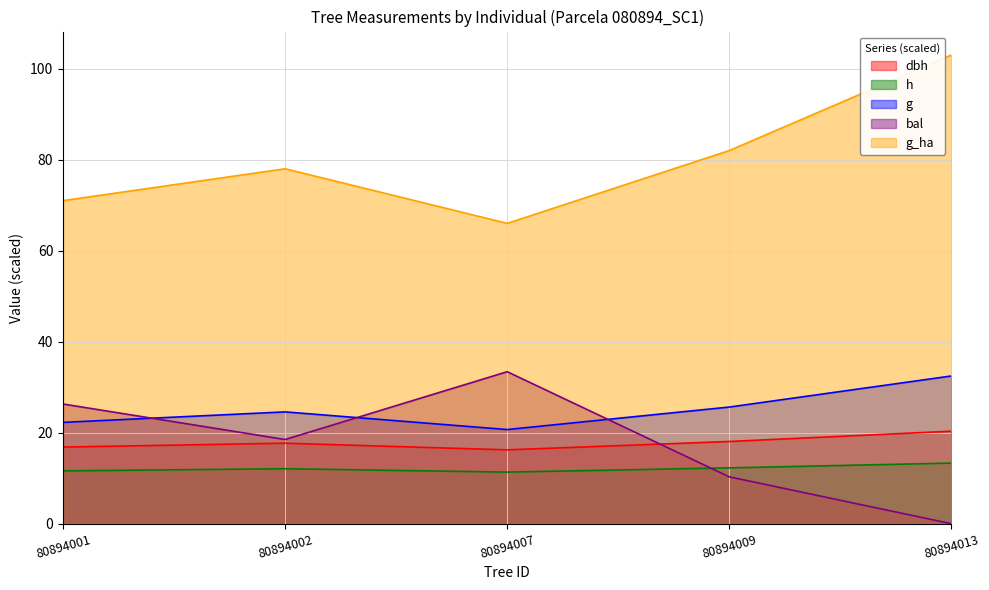

What is the maximum value shown in the chart?

103.0